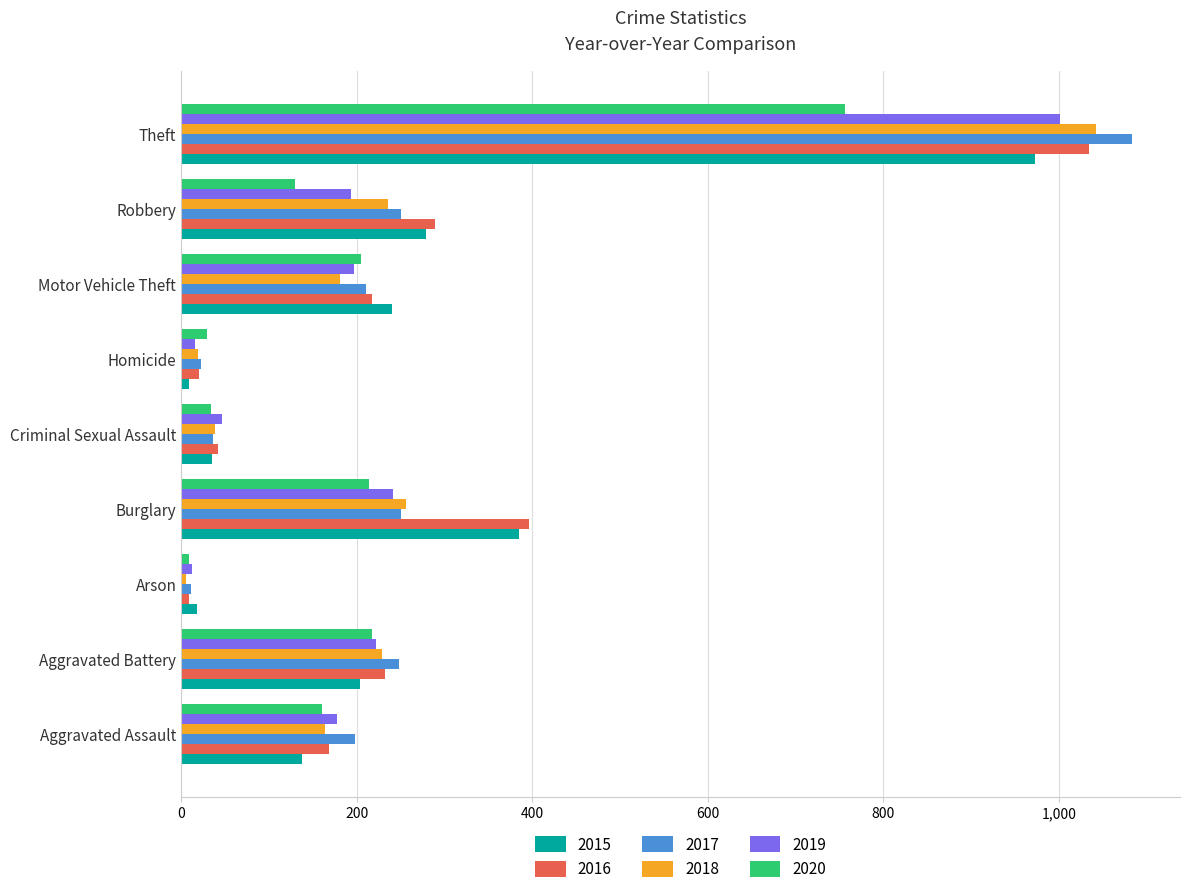

Is the value of 2016 at Arson greater than the value of 2015 at Motor Vehicle Theft?

No